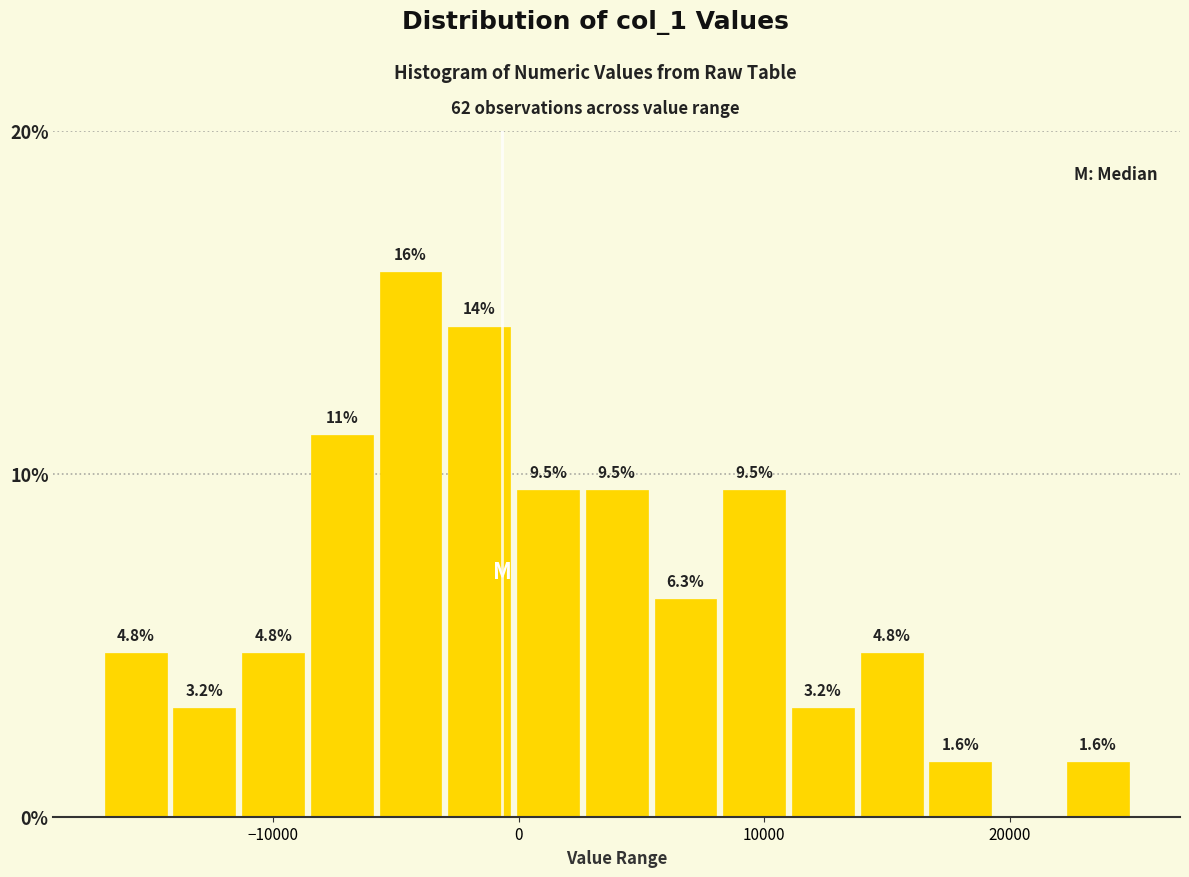

Read against the x-axis, roughly where is the centre of the tallest bar?

-4000